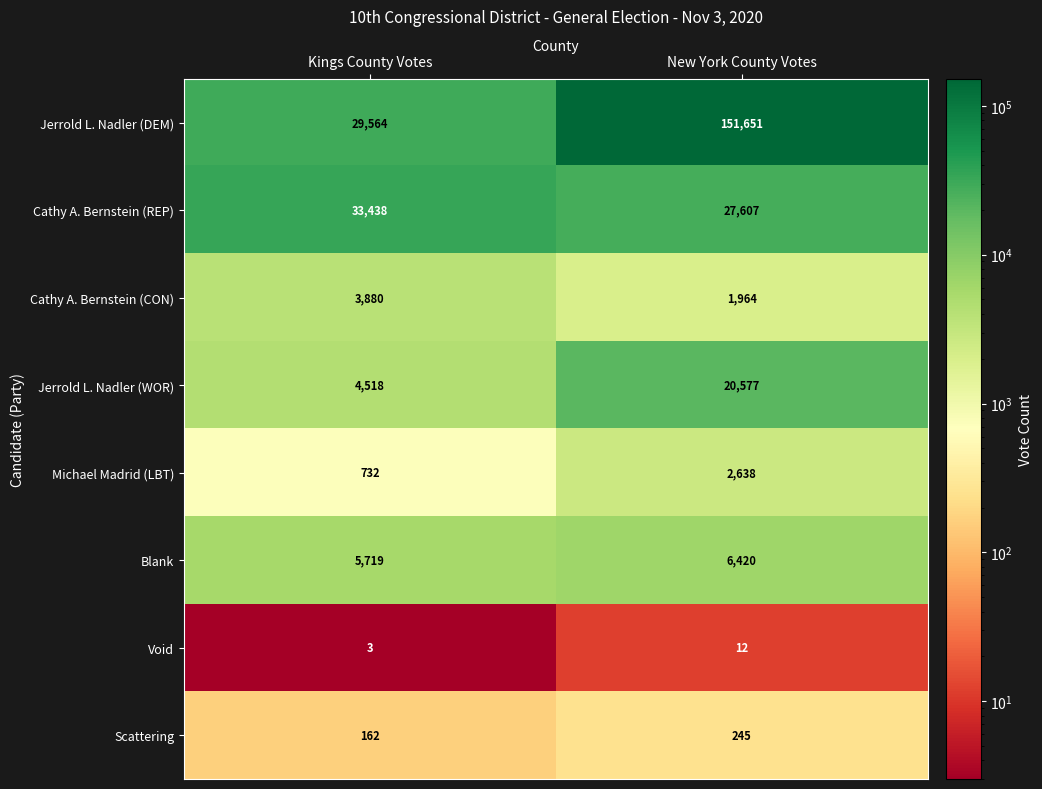

The Blank series shows 6420 at New York County Votes. True or false?

True